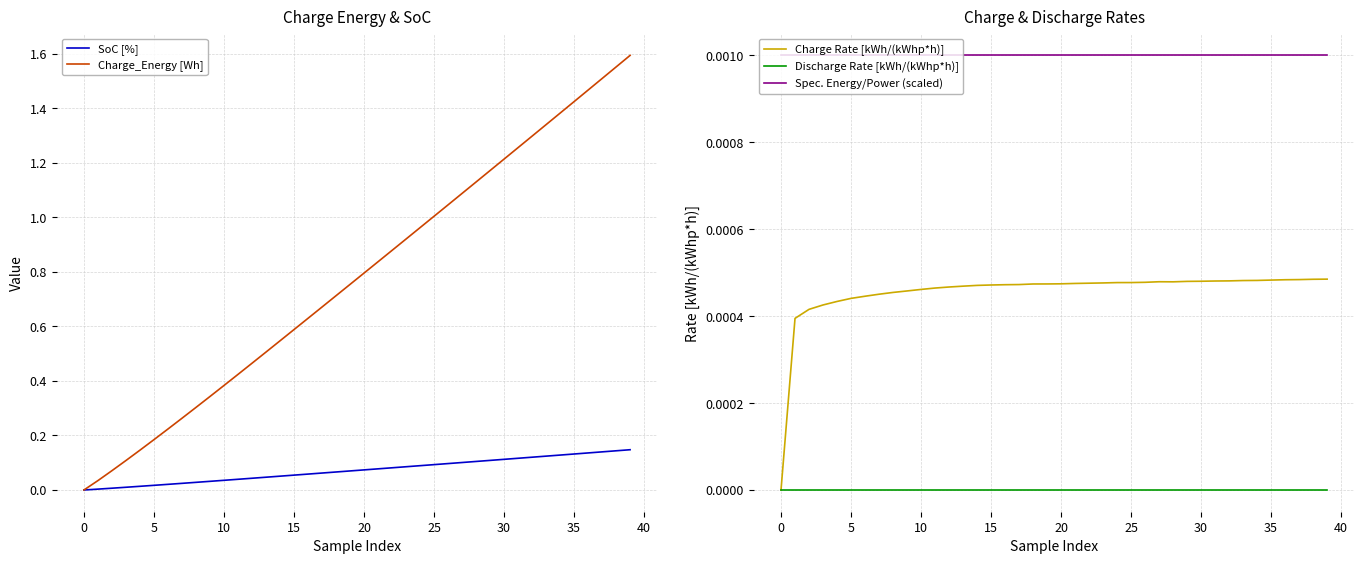

How many intersections are there between Charge_Energy [Wh] and Spec. Energy/Power (scaled)?

1